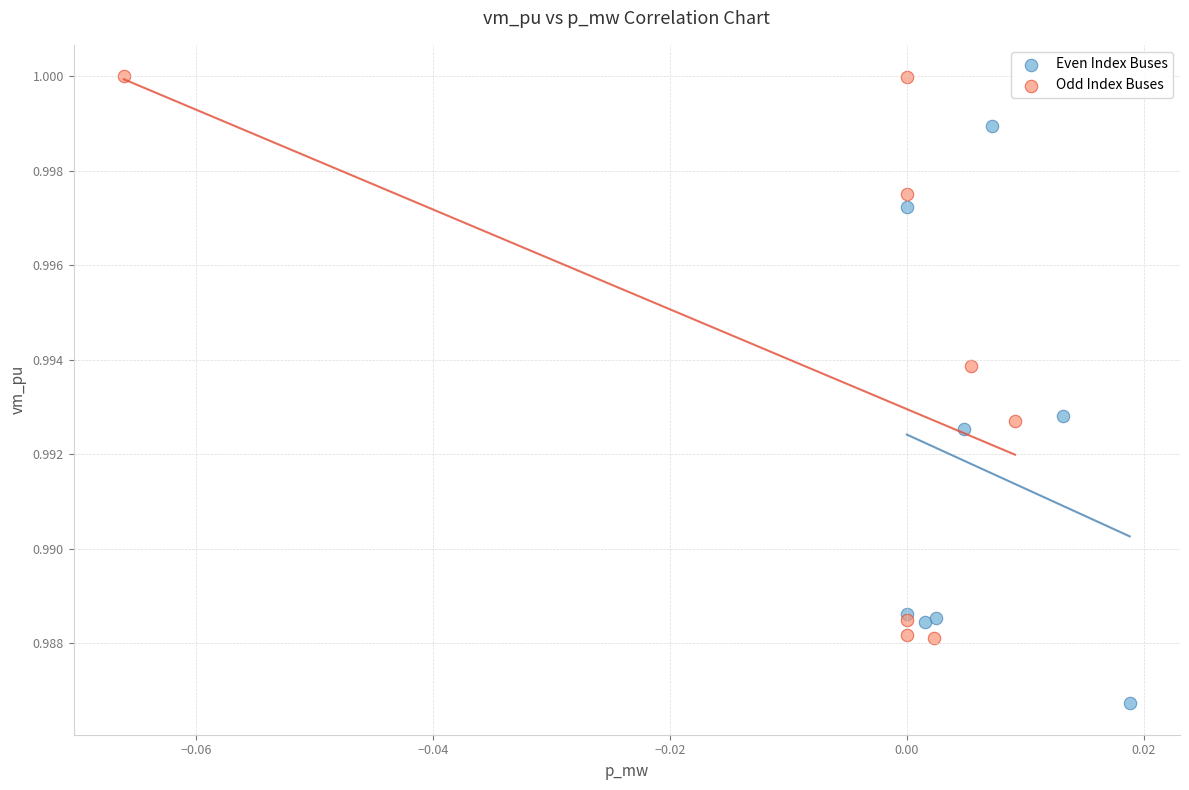

Which series contains the highest Y value?

Odd Index Buses